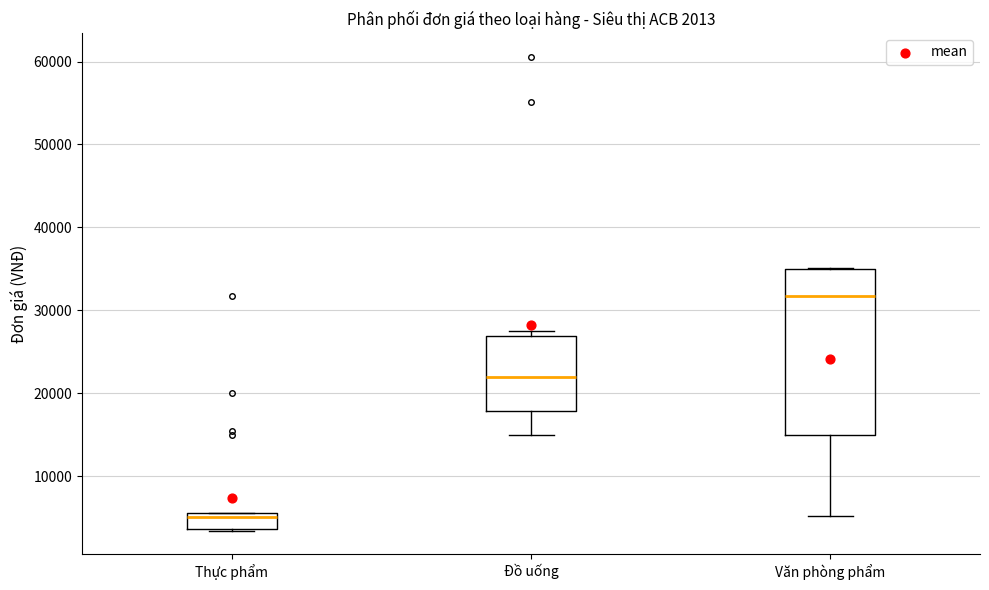

Comparing the boxes themselves (not the whiskers), which one is the tallest?

Văn phòng phẩm